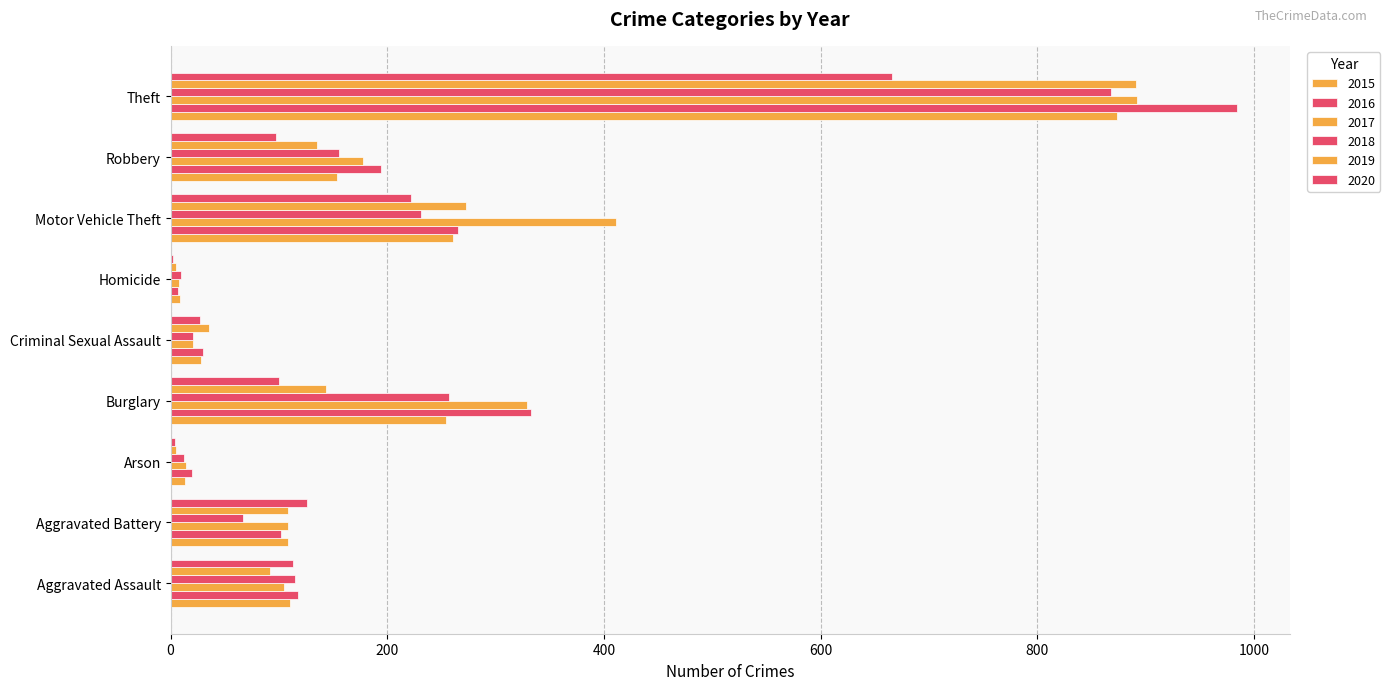

The value of 2020 at Robbery is 97. True or false?

True